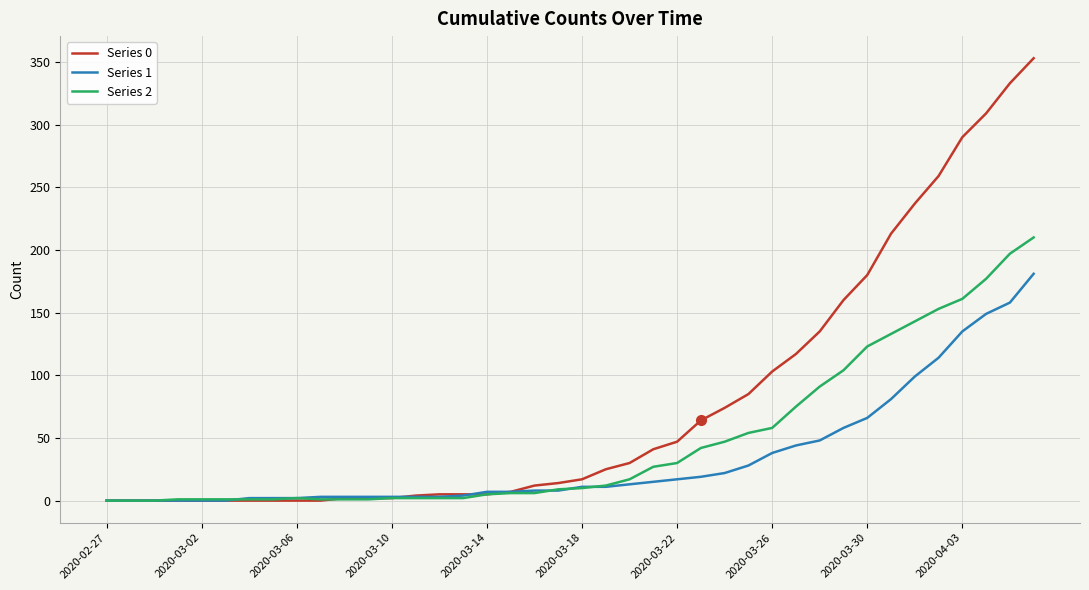

Which series has the largest total across all categories?

Series 0